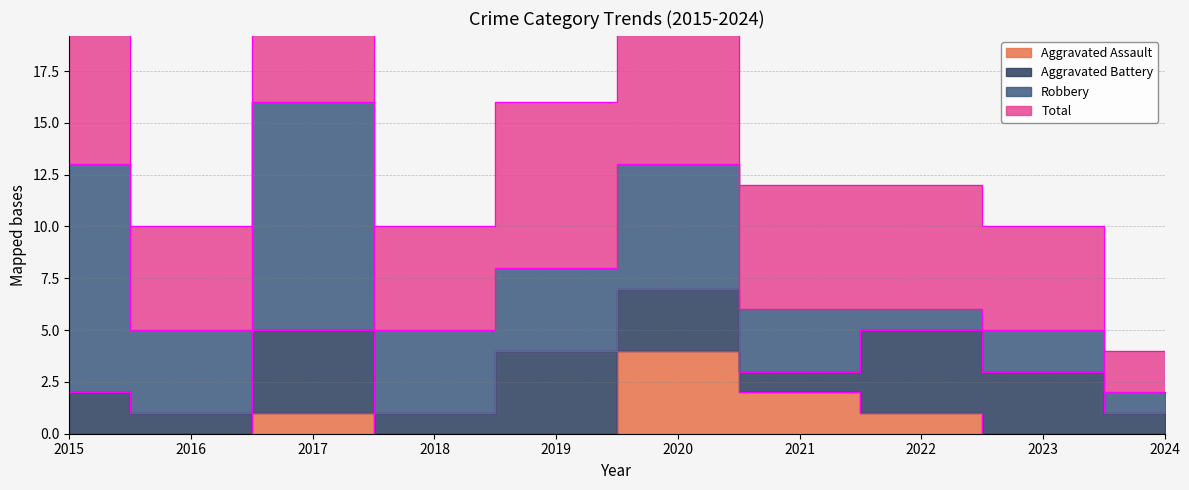

What is the maximum value shown in the chart?

32